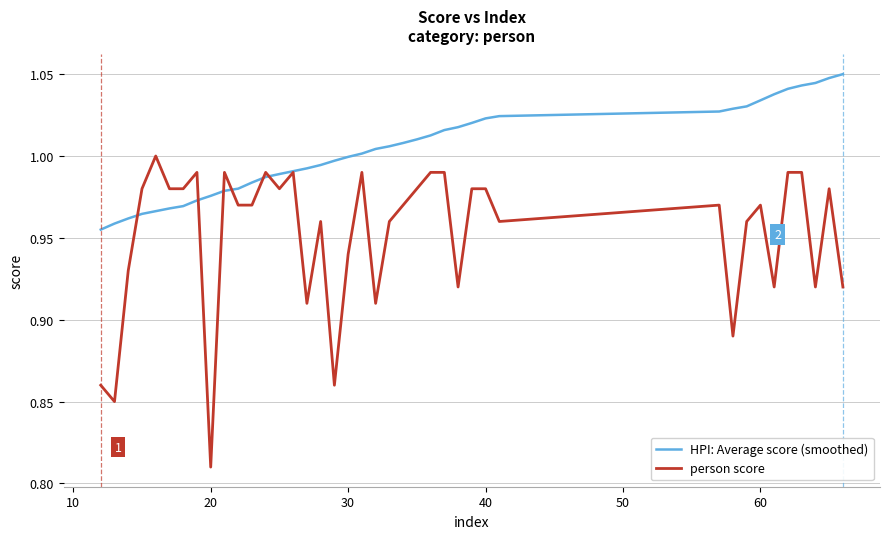

List the series in order of their peak value, lowest first.

person score, HPI: Average score (smoothed)